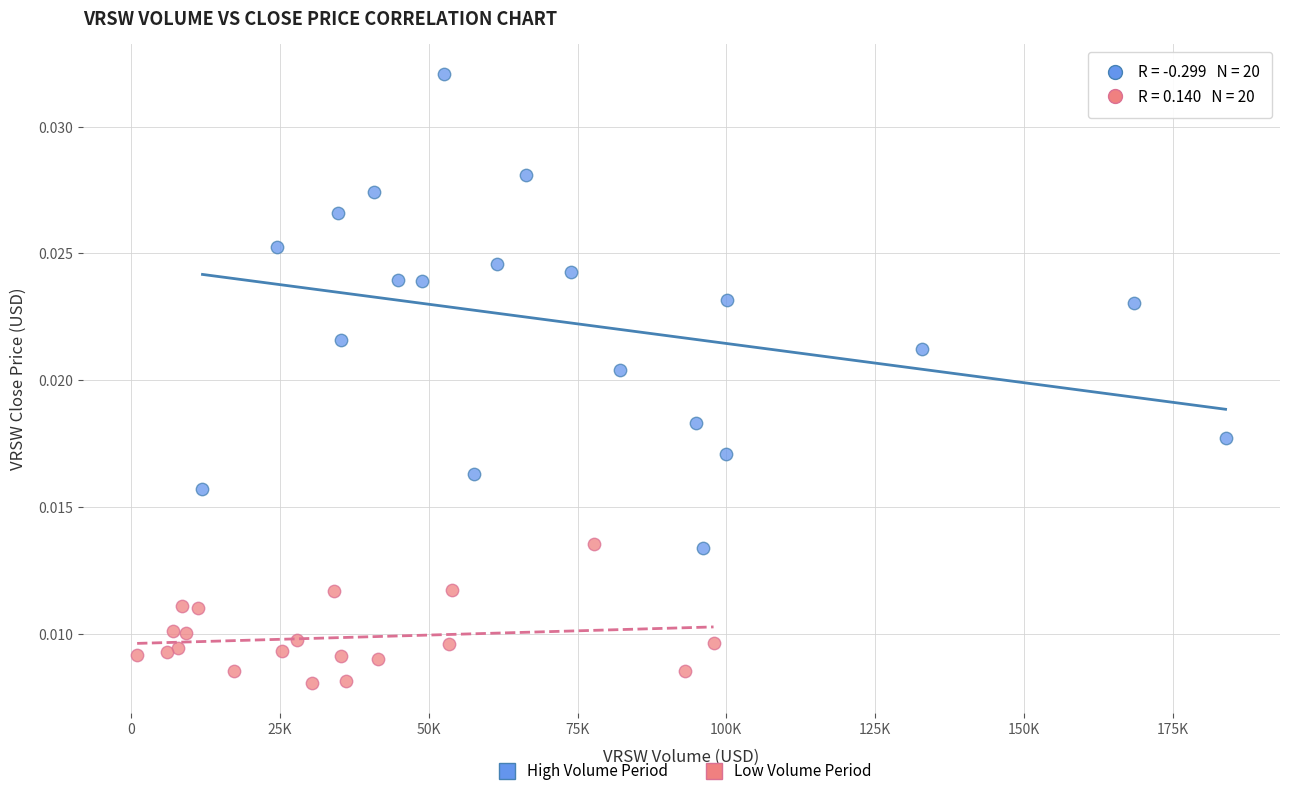

What are all the series names shown in the legend?

High Volume Period, Low Volume Period